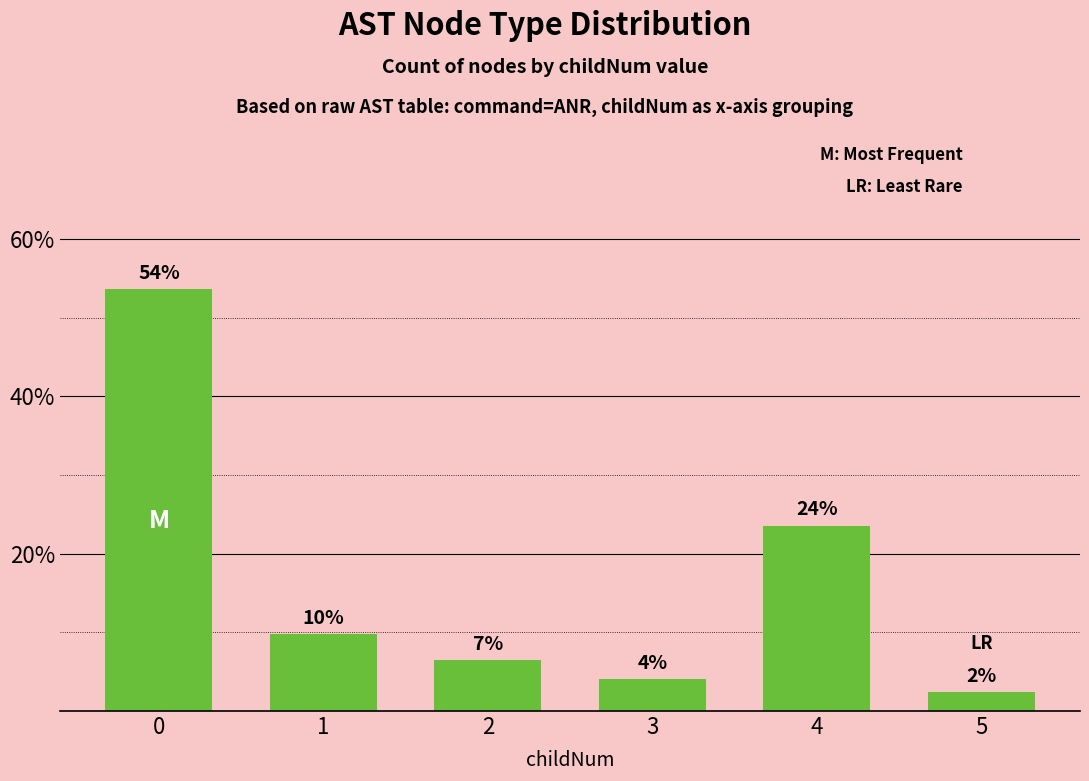

At which category does the chart reach its minimum across all series?

5